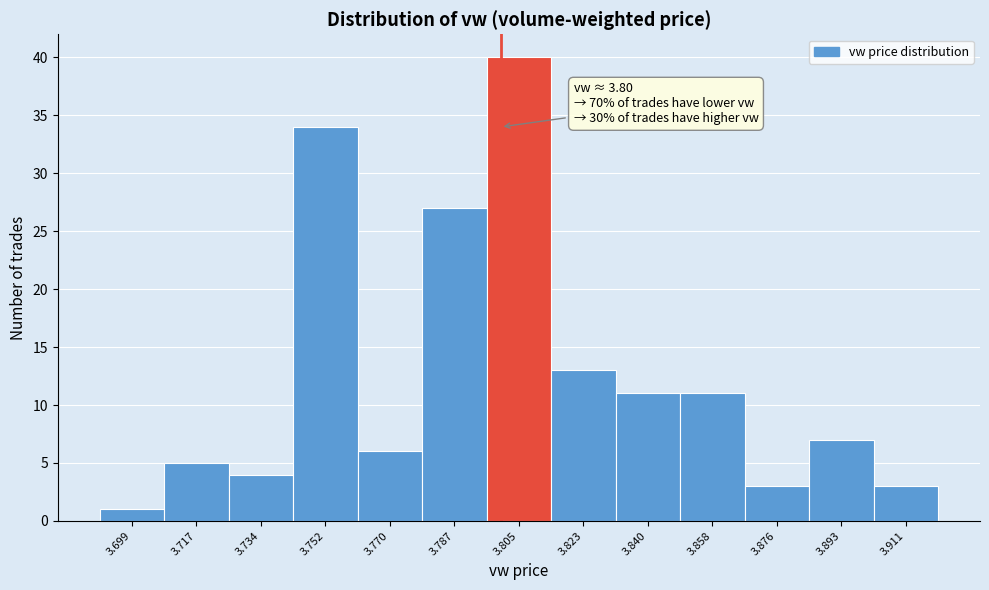

Over which range of the x-axis is the bar tallest?

3.796 to 3.814